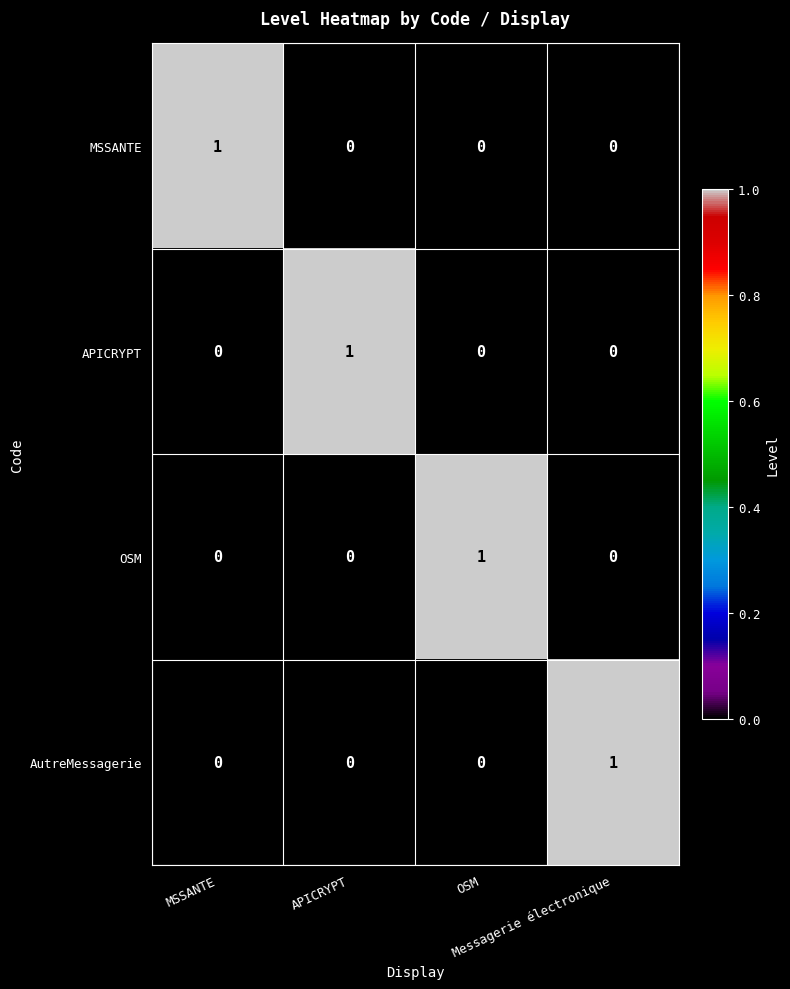

At how many categories does at least one series exceed 0?

4